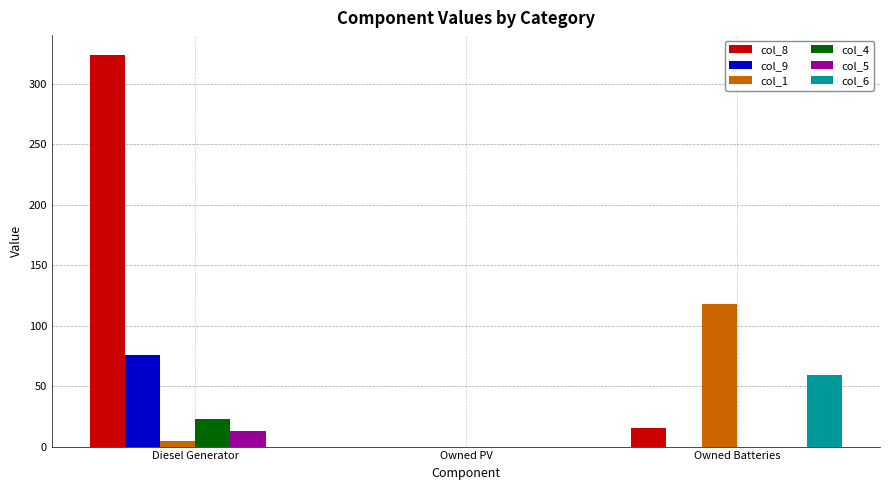

Are the bars horizontal?

No